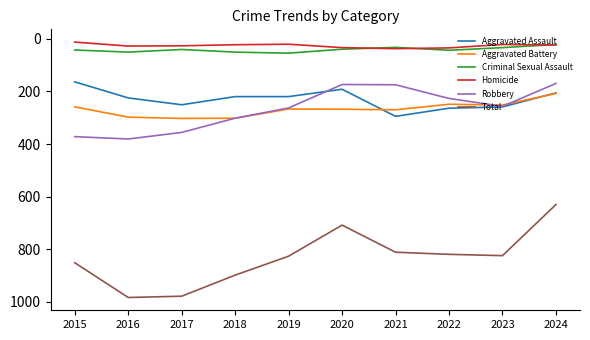

Which series has the largest range (max minus min)?

Total